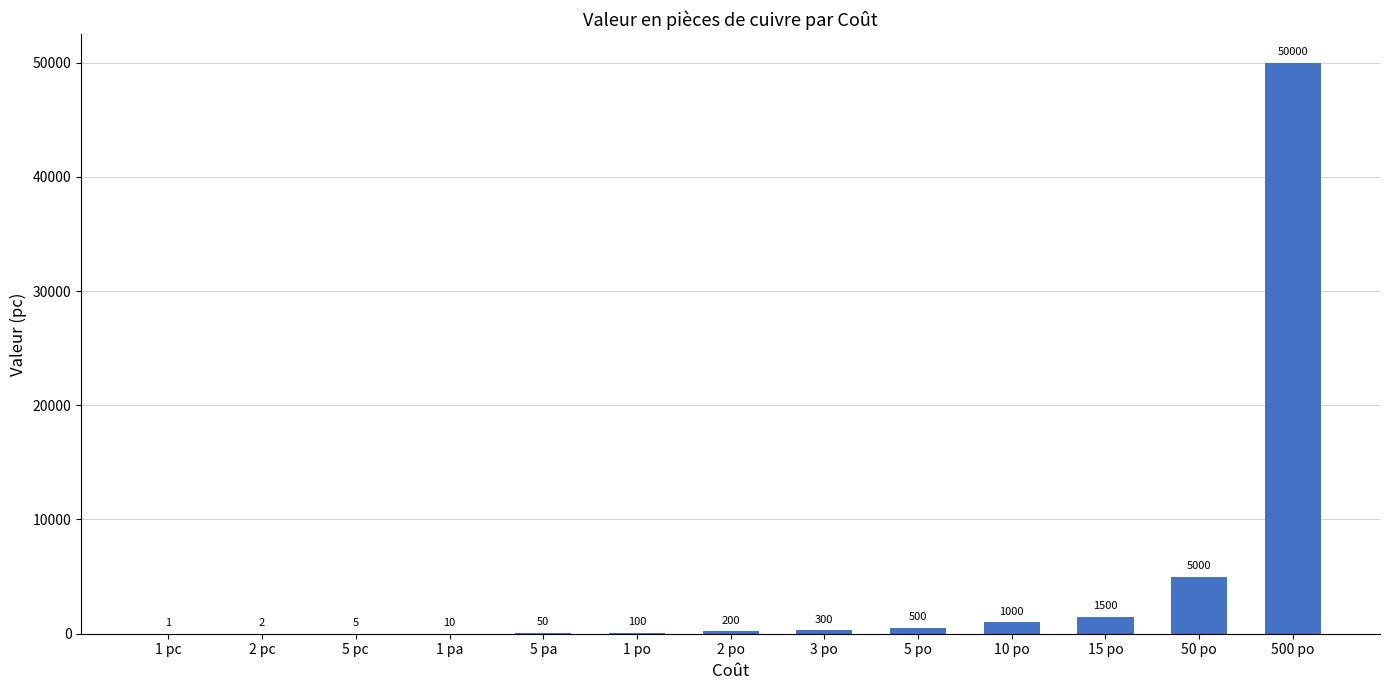

Is it true that the value at 5 po is 500?

True